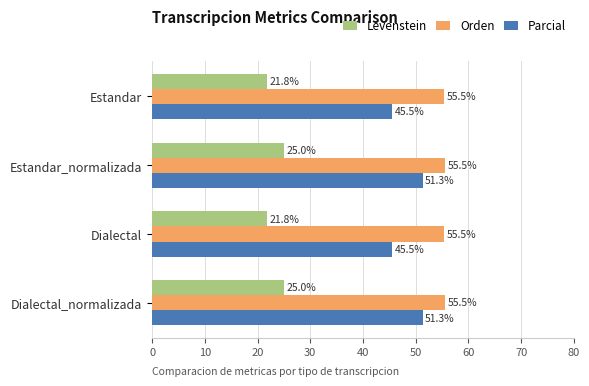

Which series has the widest spread of values?

Parcial